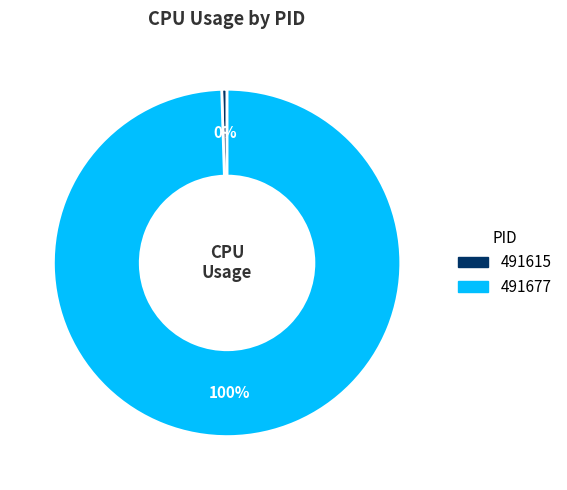

Combined, do 491615 and 491677 account for over 50%?

Yes